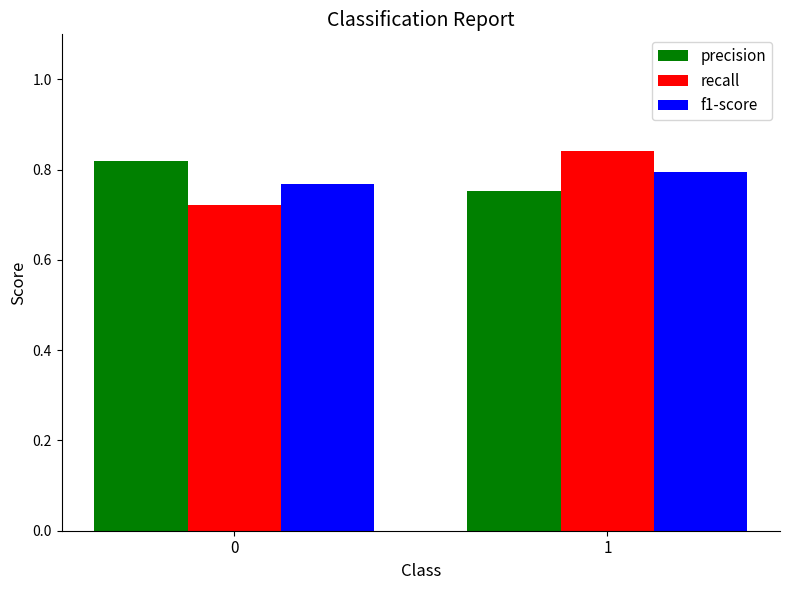

What is the sum of all recall values?

1.6